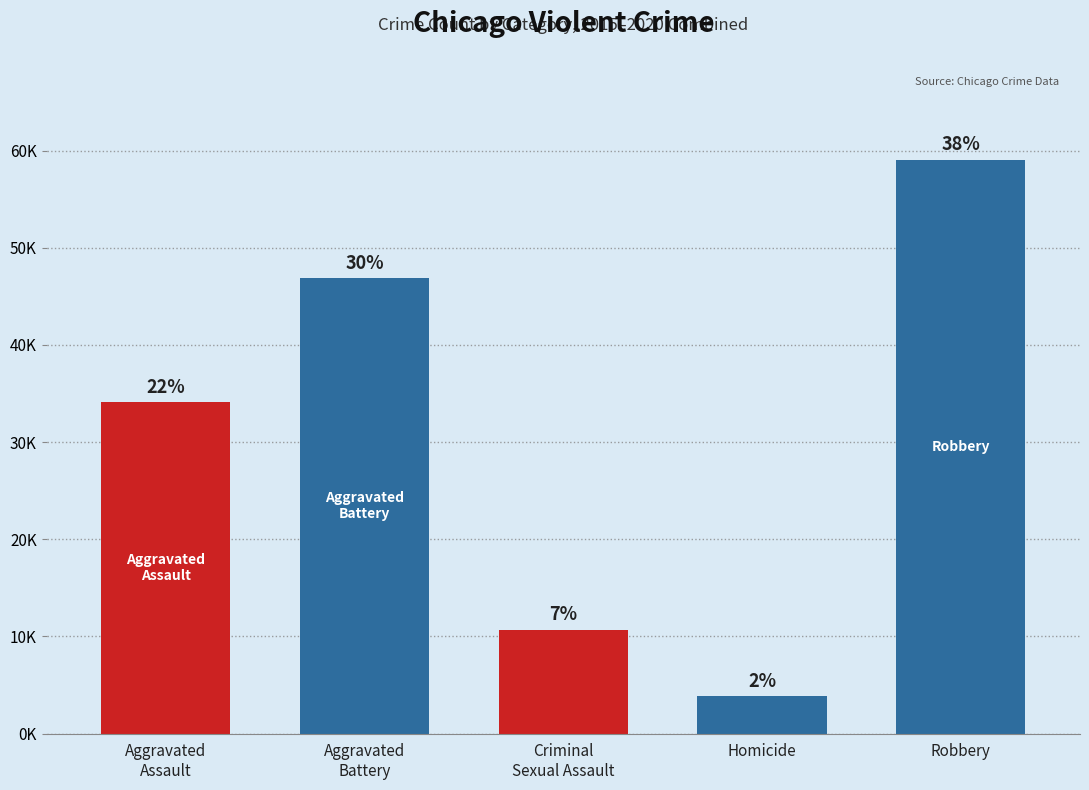

What is the difference between the maximum and minimum values?

55180